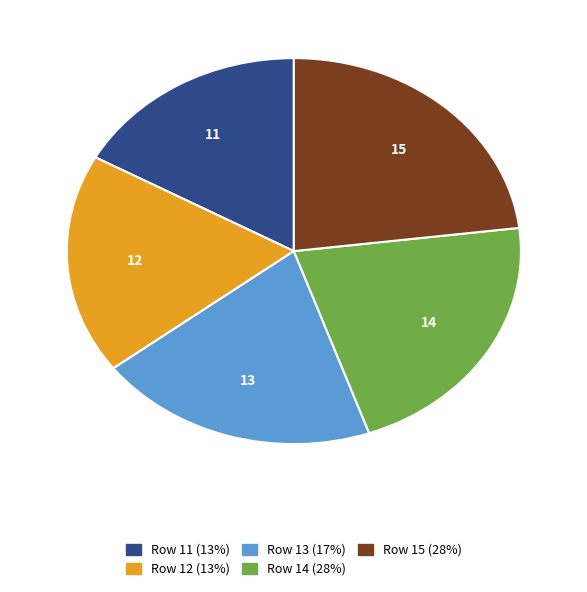

Is there any slice that represents more than half of the pie?

No